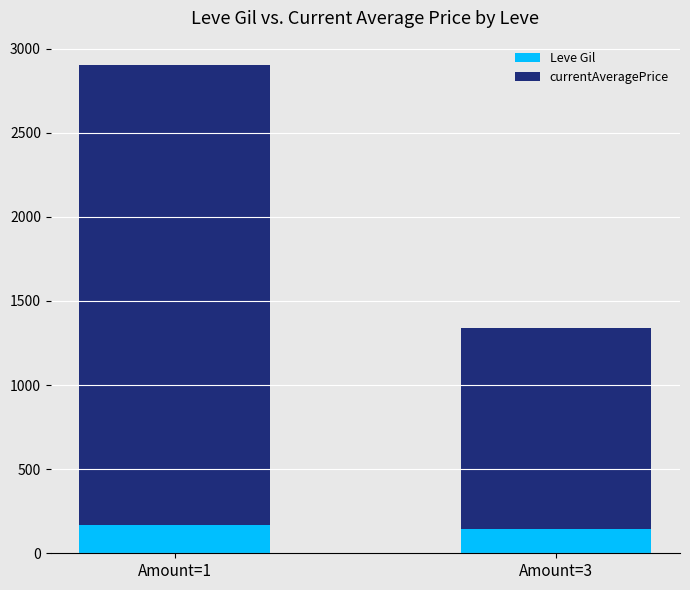

What is the highest value of the Leve Gil series?

170.6